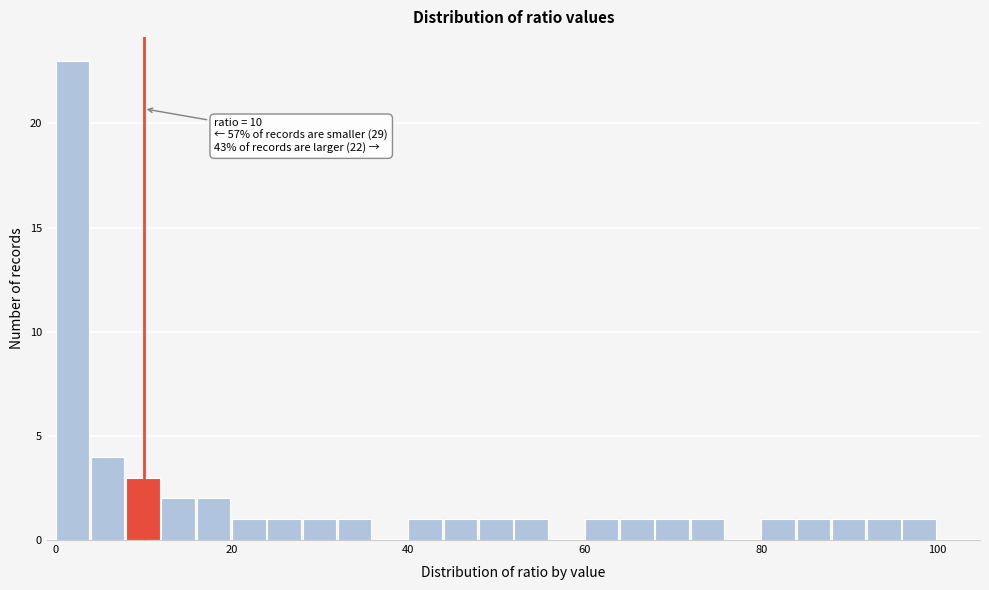

Read against the x-axis, roughly where is the centre of the tallest bar?

2